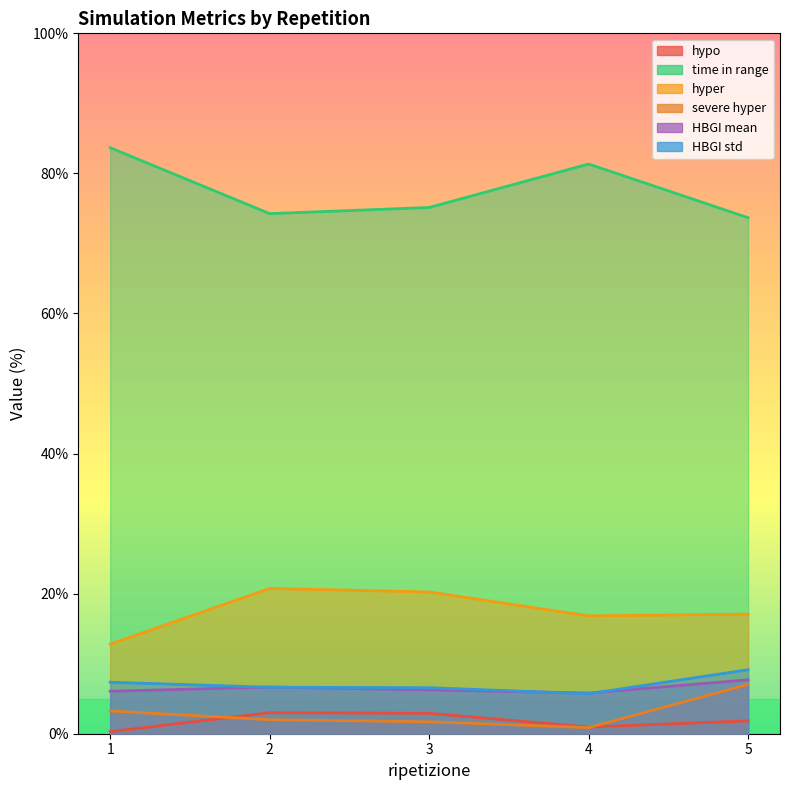

At which label does severe hyper reach its peak?

5